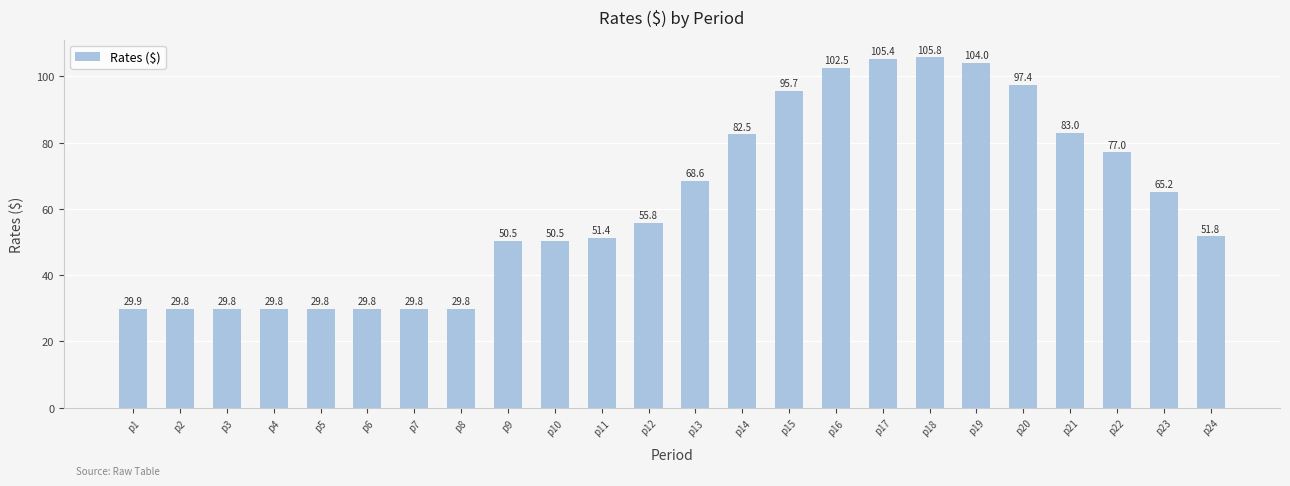

What is the difference between the maximum and minimum values?

76.0